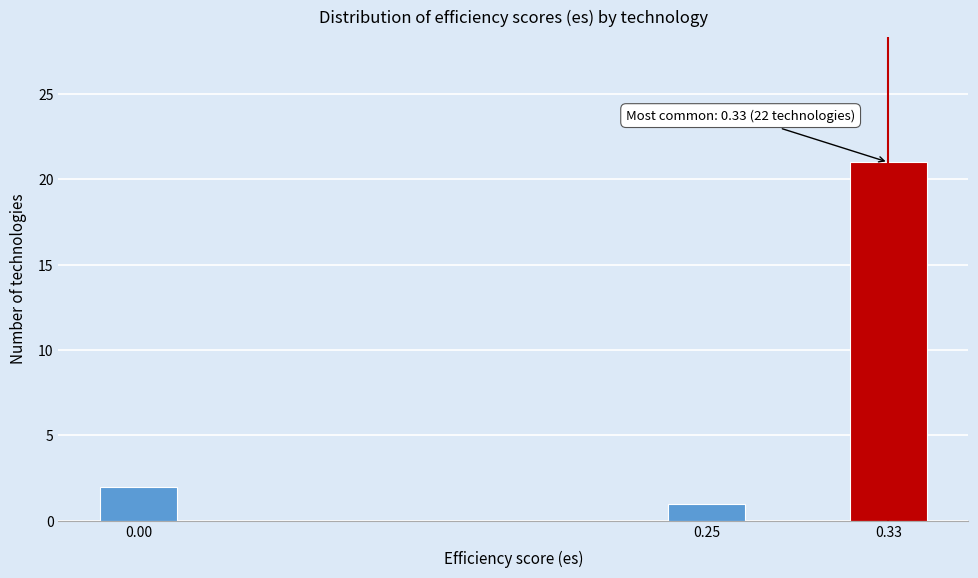

Reading left to right, list all the values displayed in this chart.

2	1	21